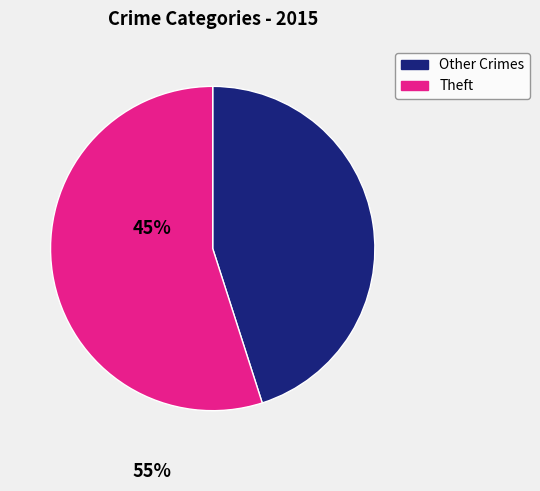

Is the sum of Theft and Other Crimes greater than half?

Yes